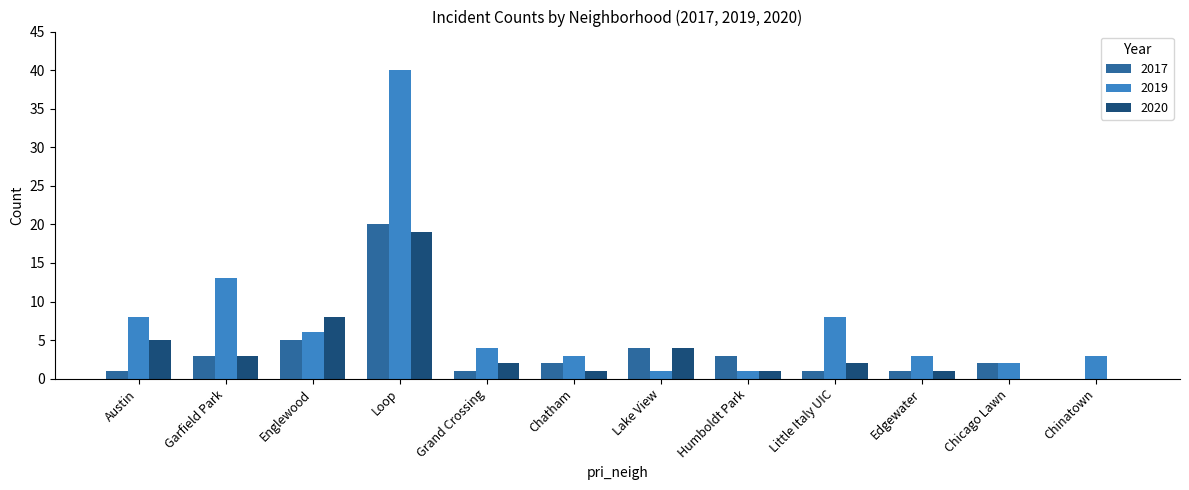

The value of 2019 at Little Italy UIC is 14. True or false?

False